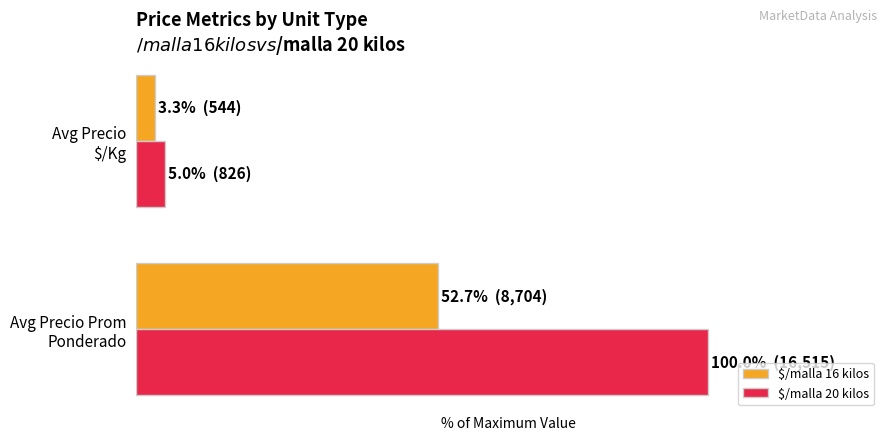

What is the maximum value shown in the chart?

100.0